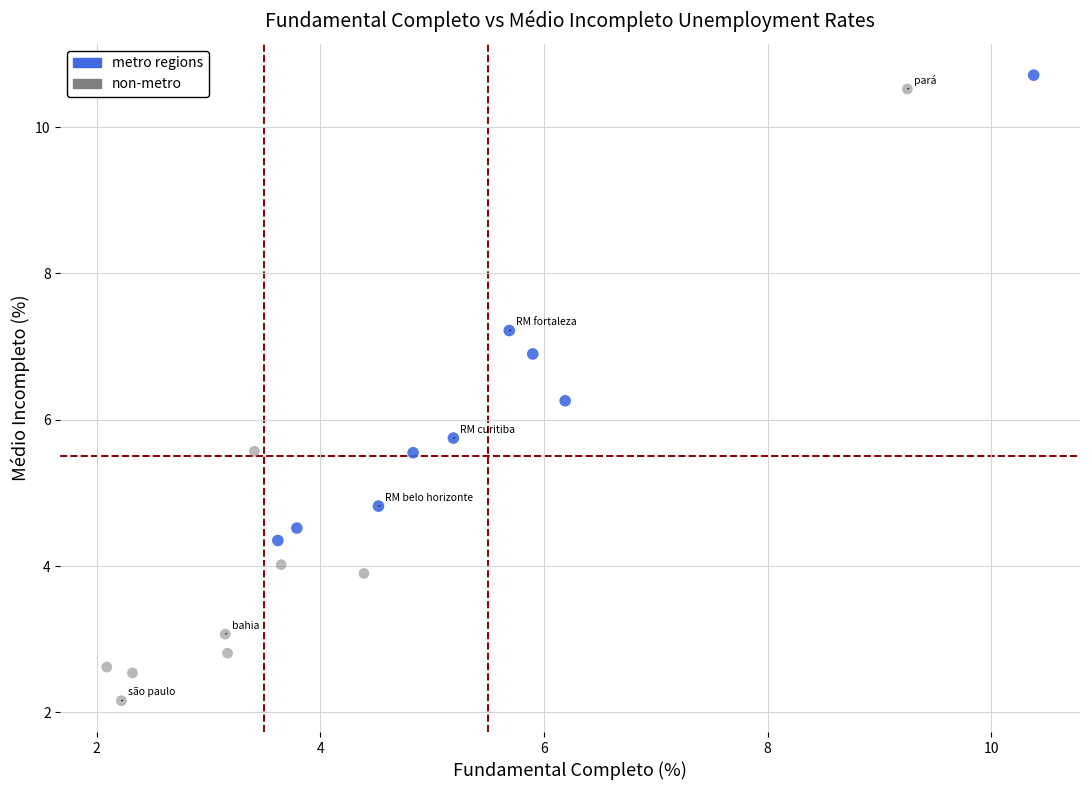

Which series contains the highest Y value?

metro regions